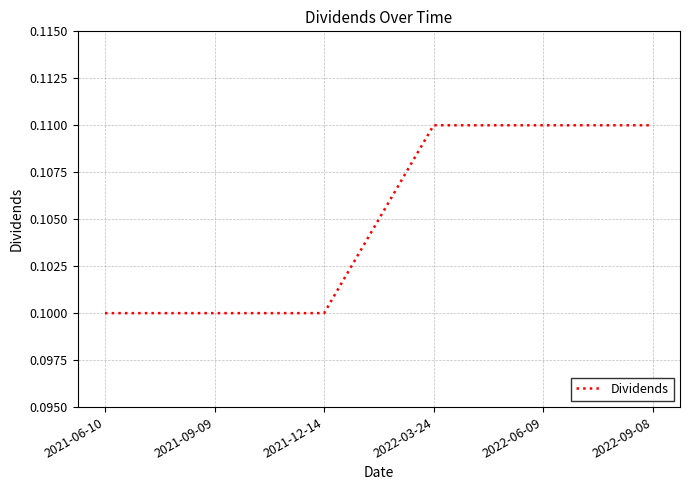

What is the sum of all values?

0.6